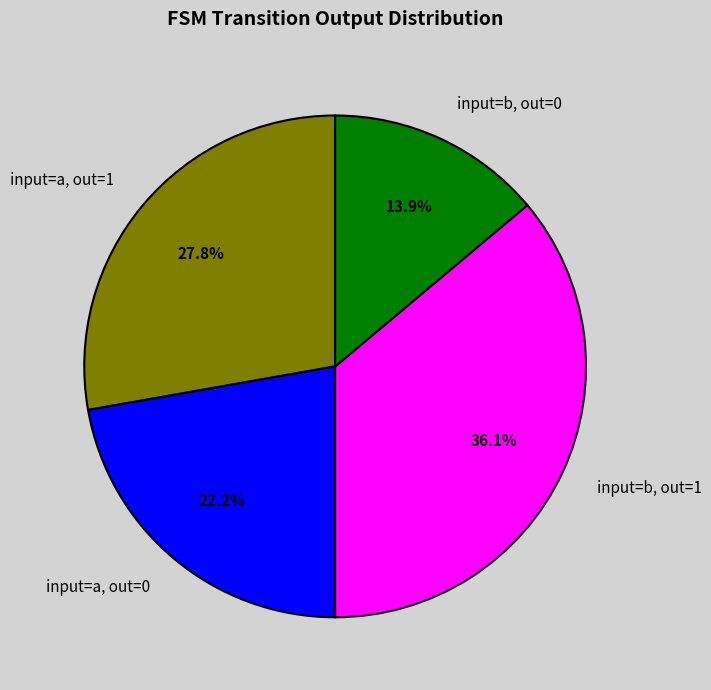

How many slices are in this pie chart?

4